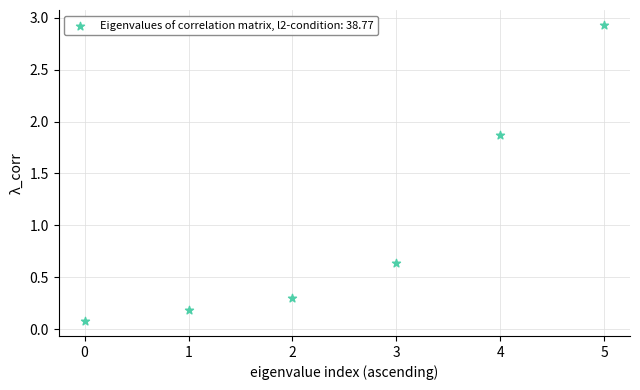

What is the average Y value?

1.0